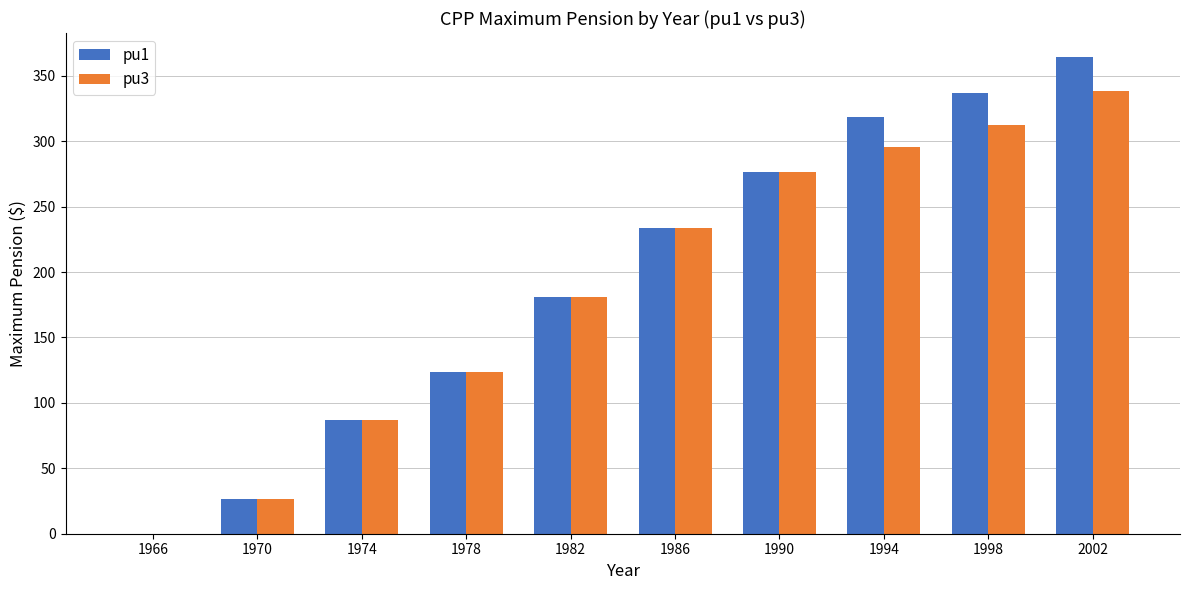

The pu1 series shows 133.6 at 1974. True or false?

False